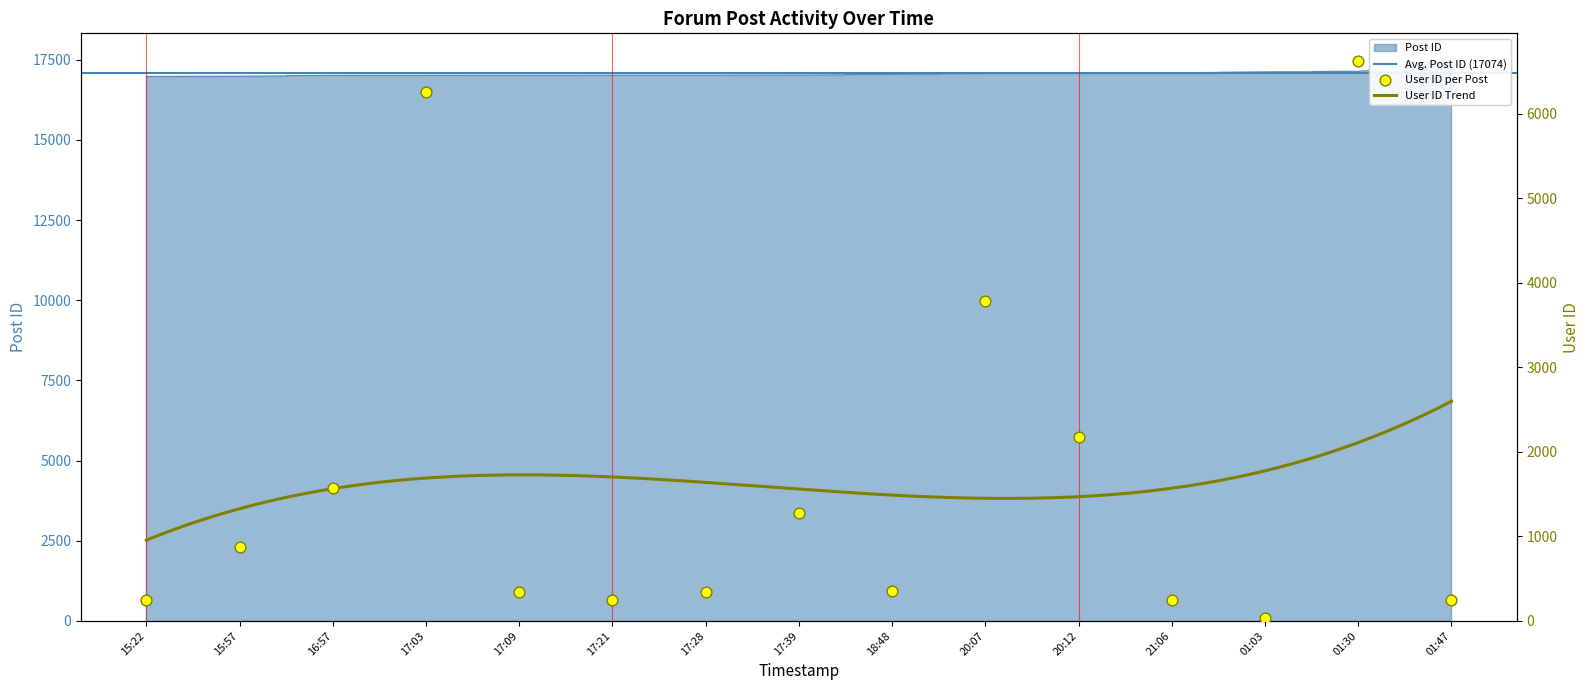

Is the value of Post ID at 15:57 greater than the value of User ID at 01:30?

Yes